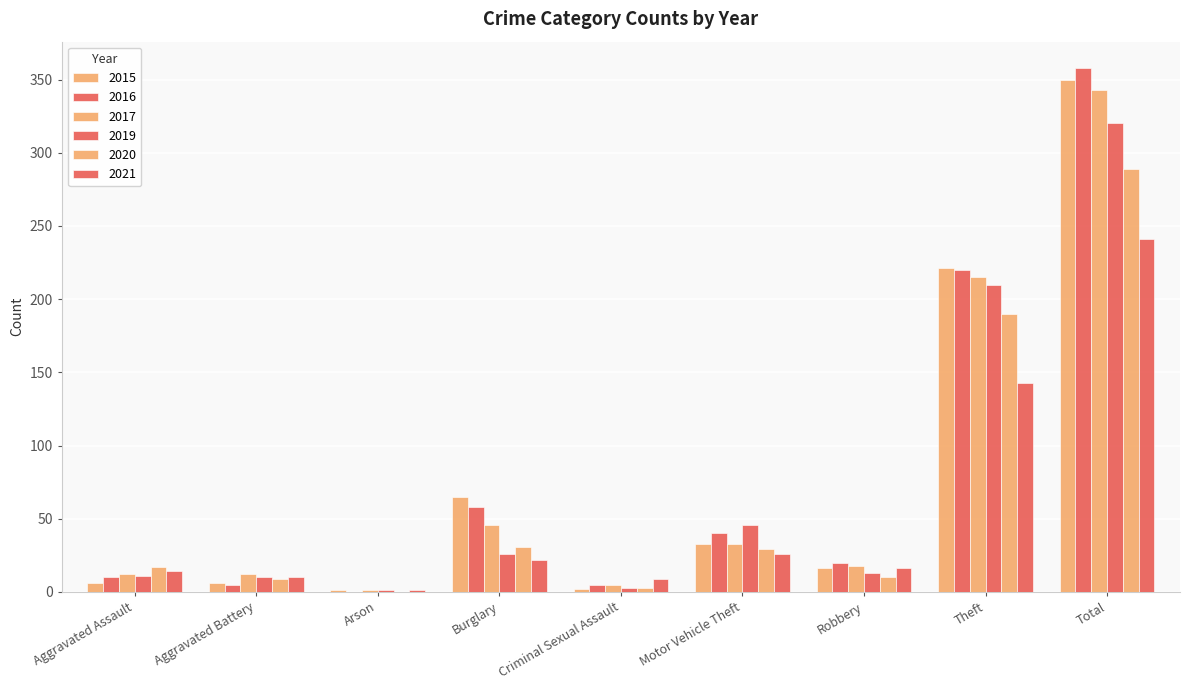

What is the value of the 2019 bar at the 6th from the left?

46